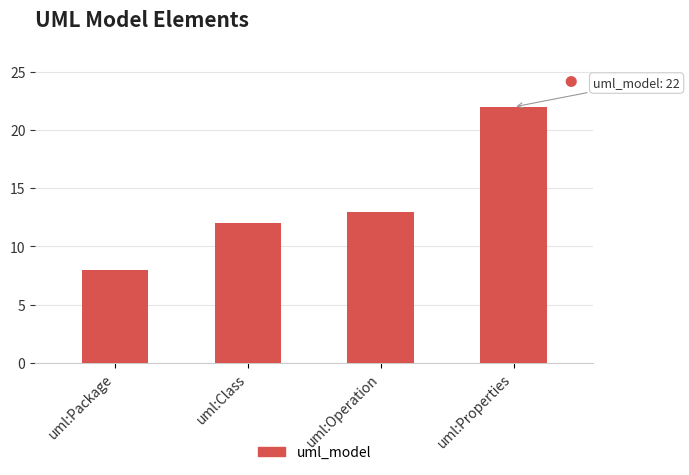

Rank the categories by value from lowest to highest.

uml:Package, uml:Class, uml:Operation, uml:Properties